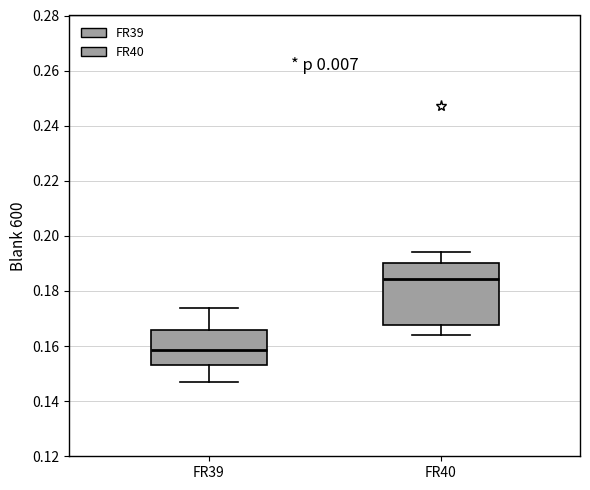

Which box's median line is the highest?

FR40